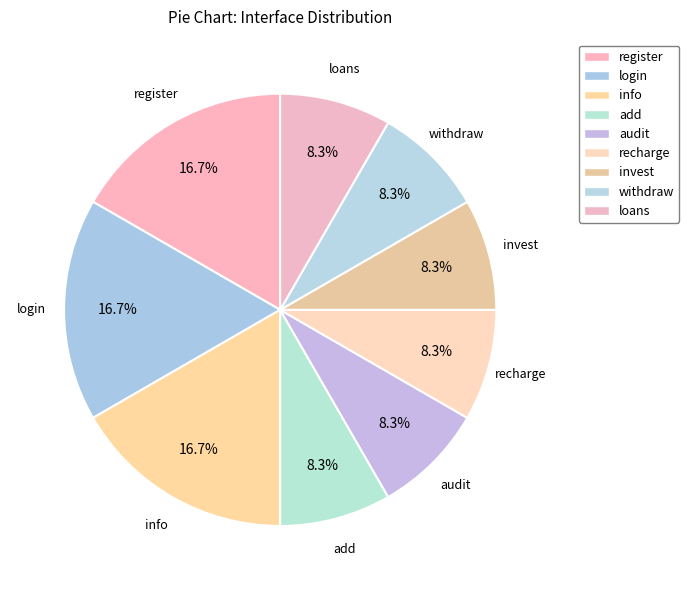

Count the number of slices in the pie.

9